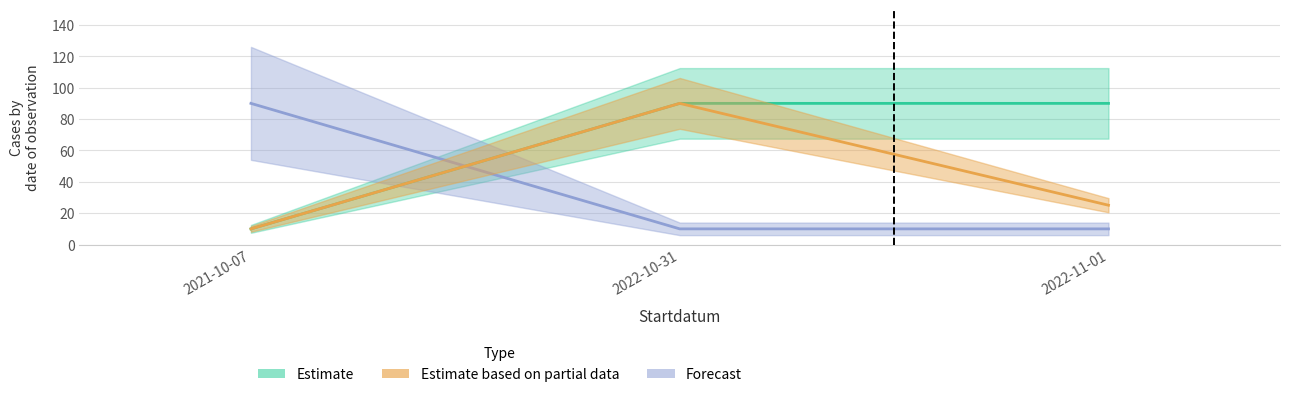

True or false: Forecast has a value of 126.8 at 2021-10-07.

False